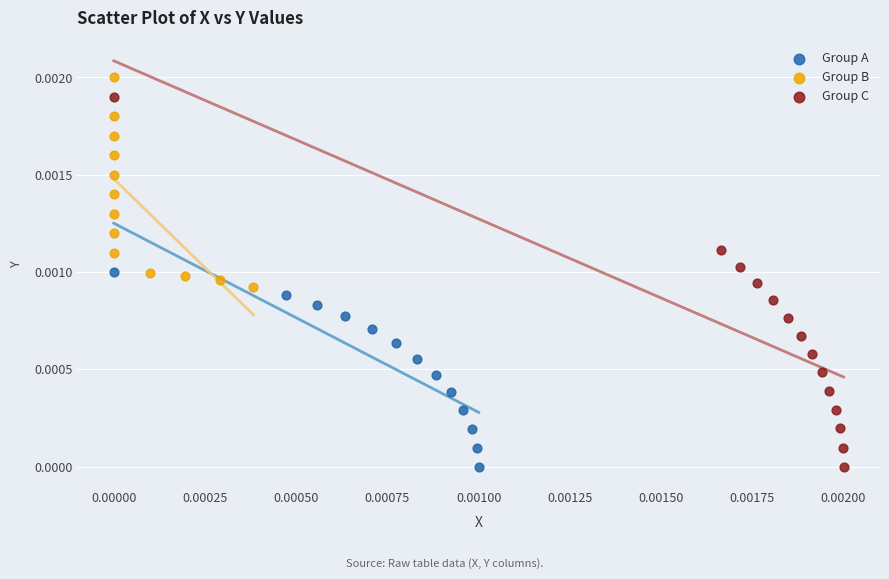

Which series has the largest Y range (max minus min)?

Group C